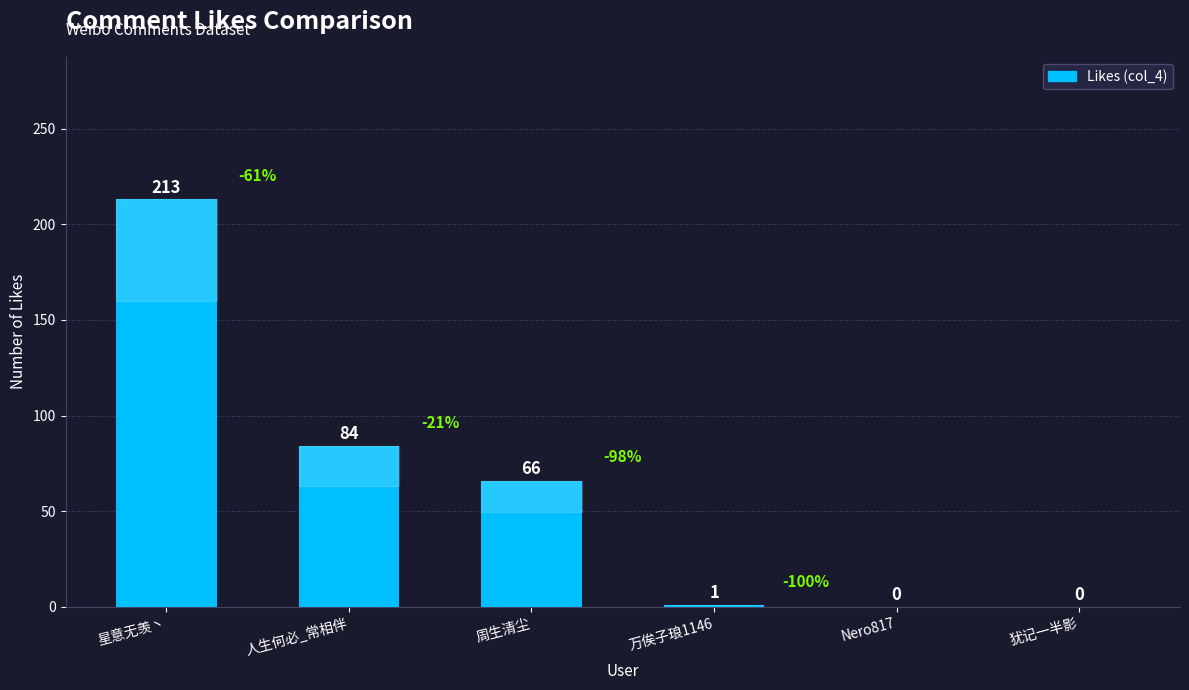

What is the difference between the values at 人生何必_常相伴 and 犹记一半影?

84